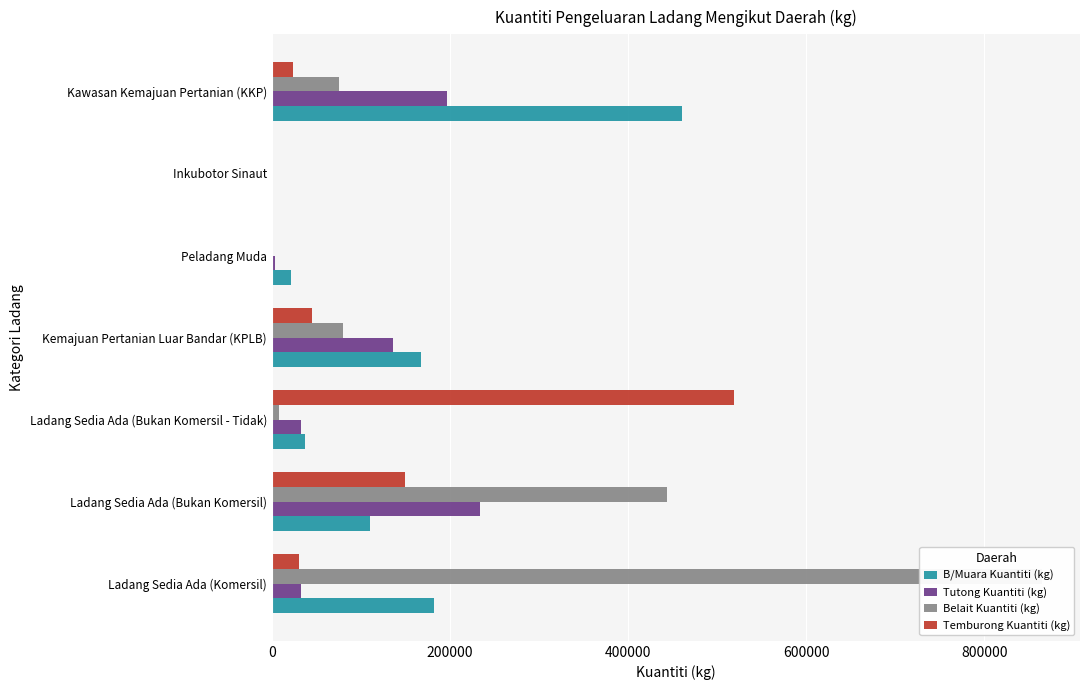

How many values in the Temburong Kuantiti (kg) series exceed 30468?

3